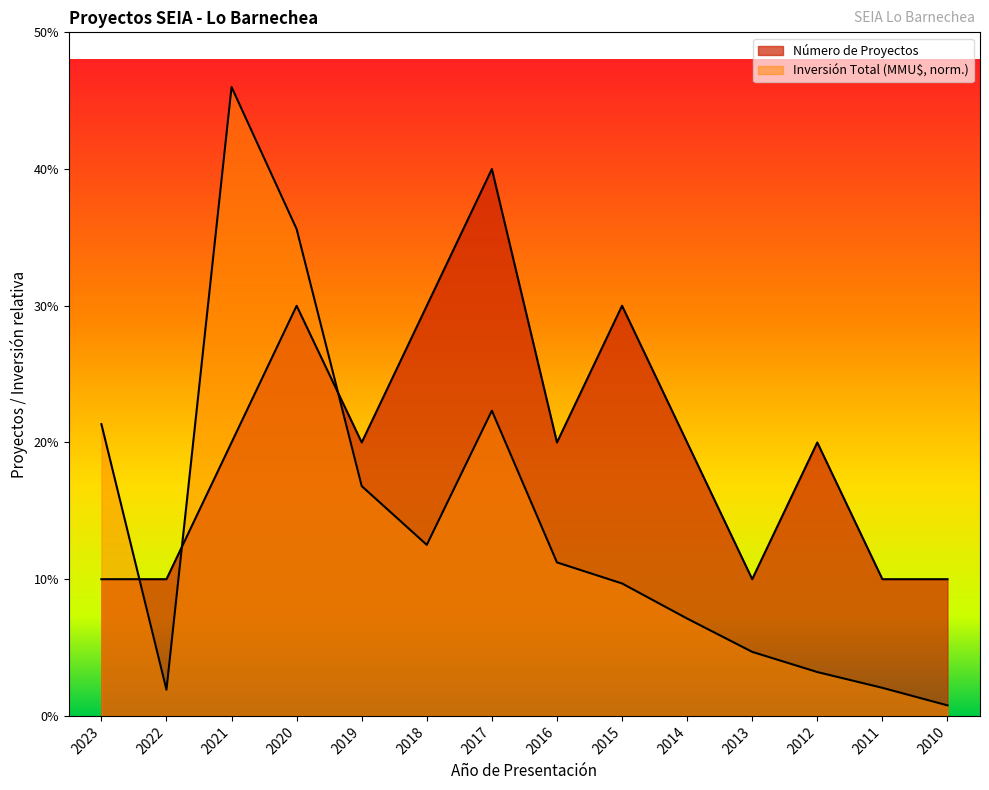

Where does the Inversión Total (MMU$) series first go above 1?

2023